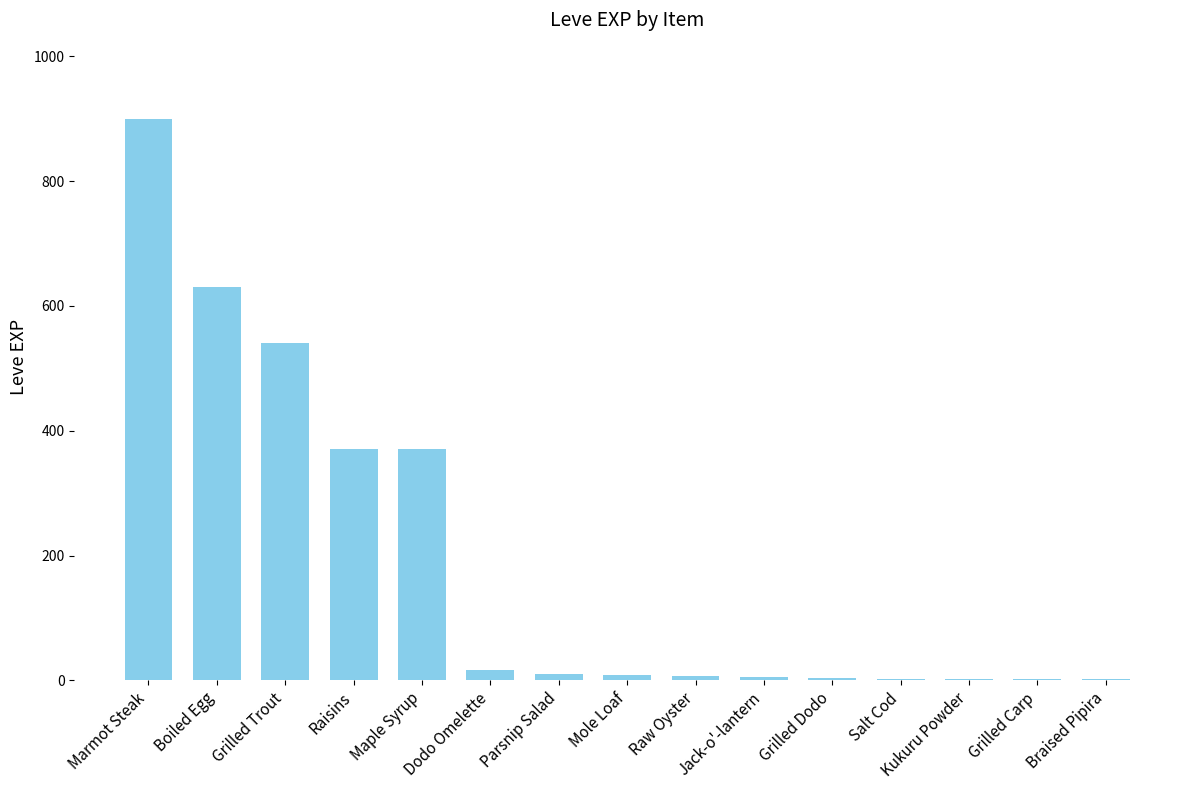

Which has a higher value, Grilled Trout or Raw Oyster?

Grilled Trout